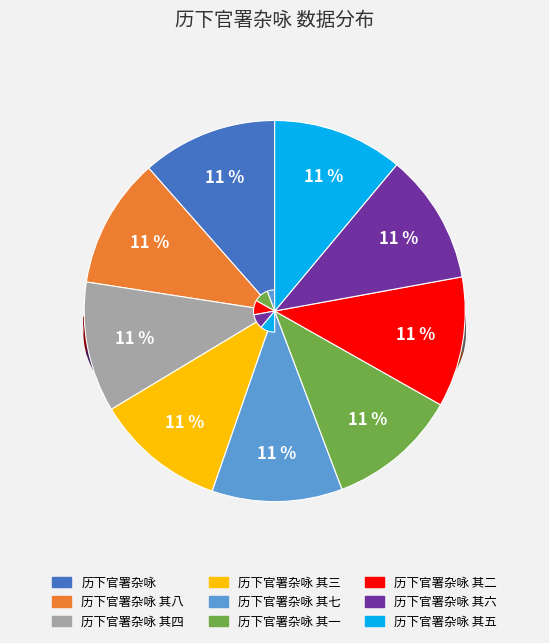

To the nearest percent, what portion does 历下官署杂咏 其六 represent?

11%